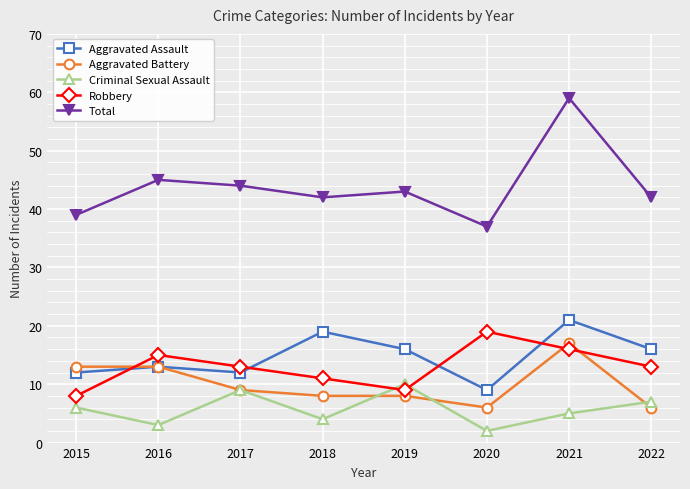

What is the total value across all series at 2018?

84